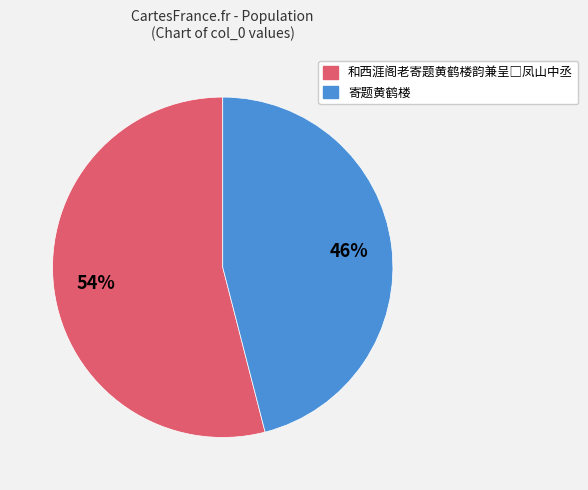

What percentage is the 寄题黄鹤楼 slice, to the nearest percent?

46%